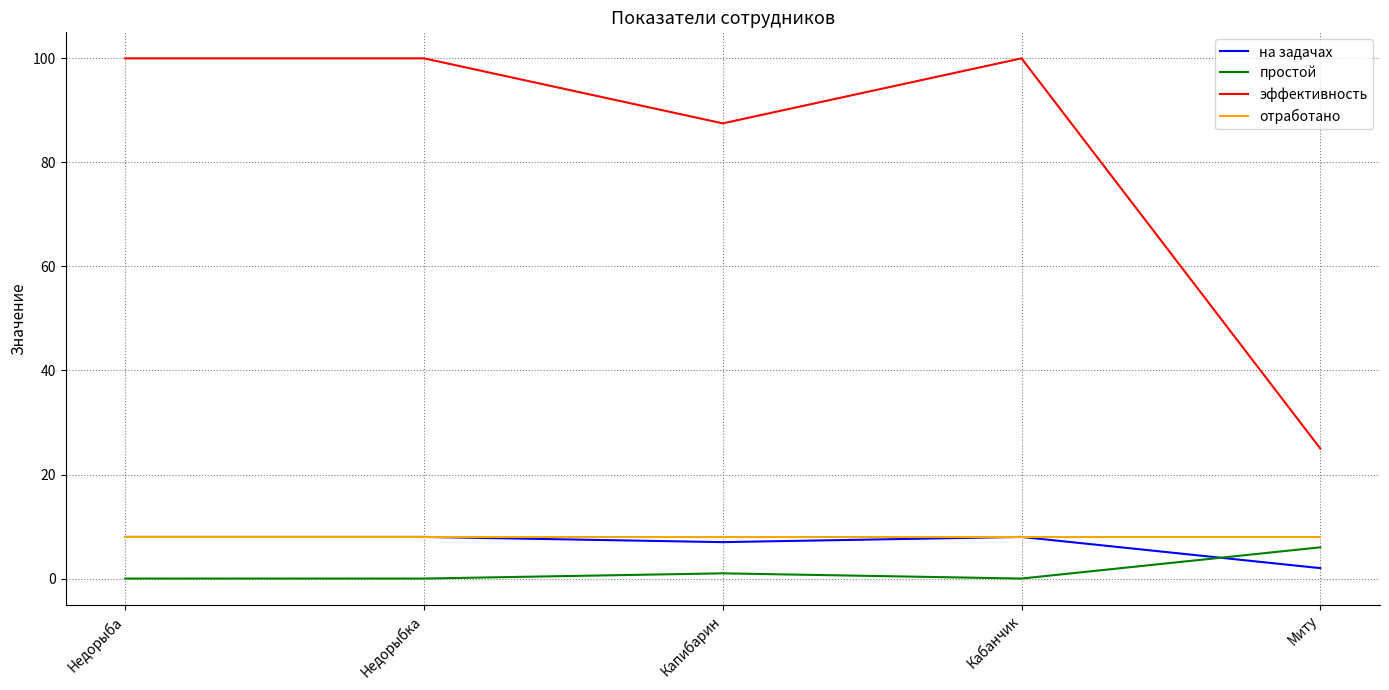

What is the maximum value for простой?

6.0